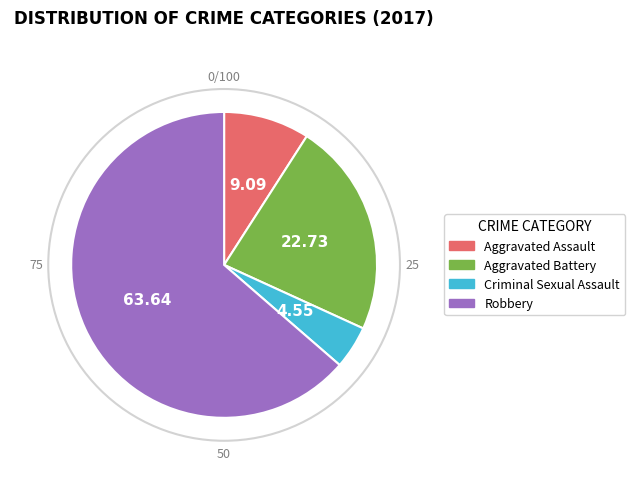

Which category accounts for the majority?

Robbery